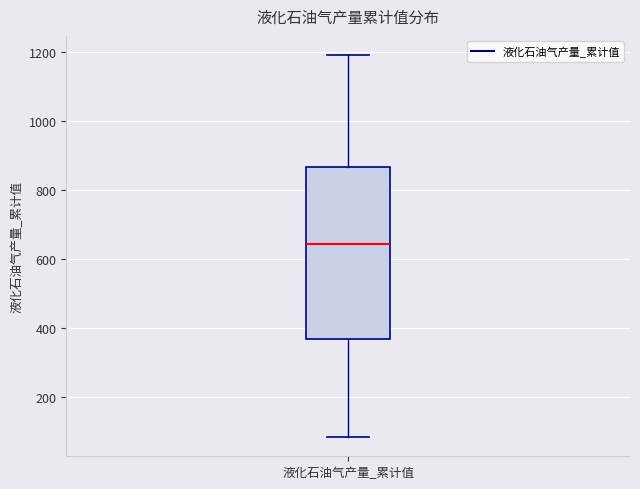

Read this box plot against the y-axis: the position of the median line, the range covered by the box, and the ends of both whiskers. The values are not printed on the chart, so give them approximately, as read against the axis.

median 640, box 360 to 860, whiskers 80 to 1200